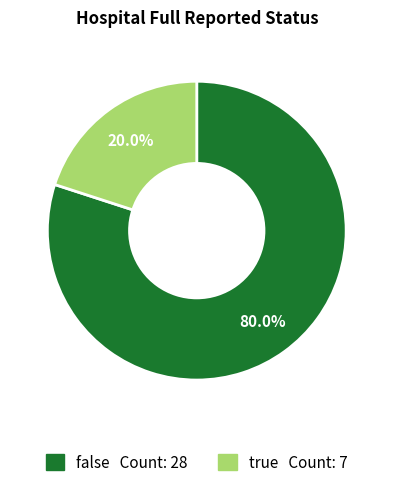

Which category has the smallest portion of the pie?

true